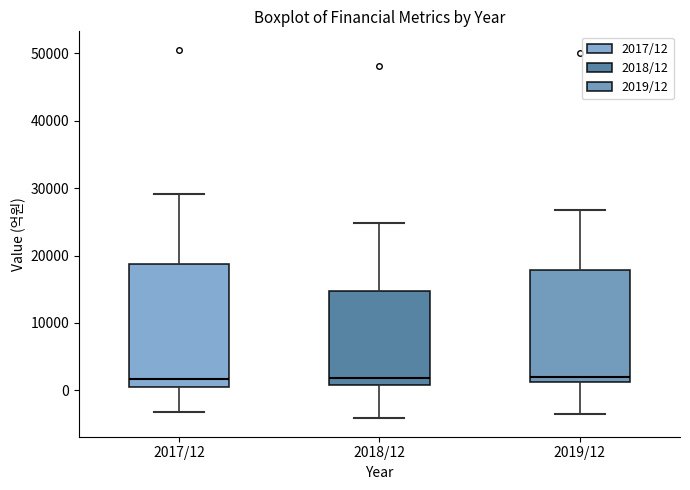

Where does the lower whisker of the box for 2018/12 end on the y-axis? The values are not printed on the chart, so give them approximately, as read against the axis.

-4000